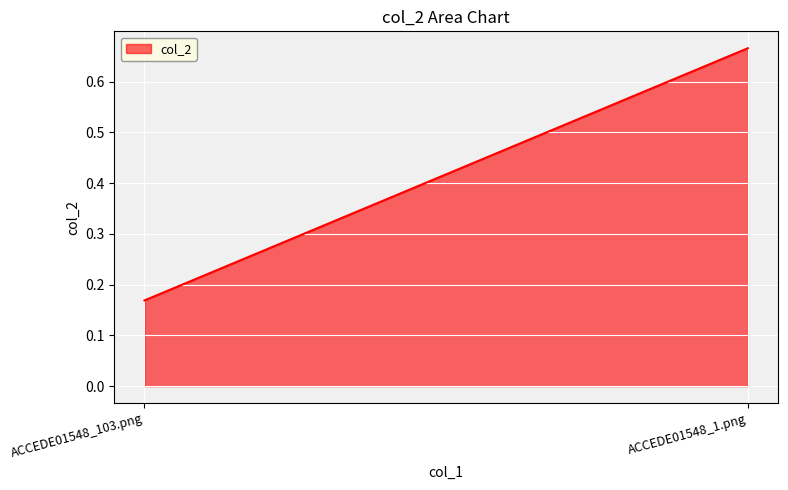

What is the label of the 1st point from the left?

ACCEDE01548_103.png